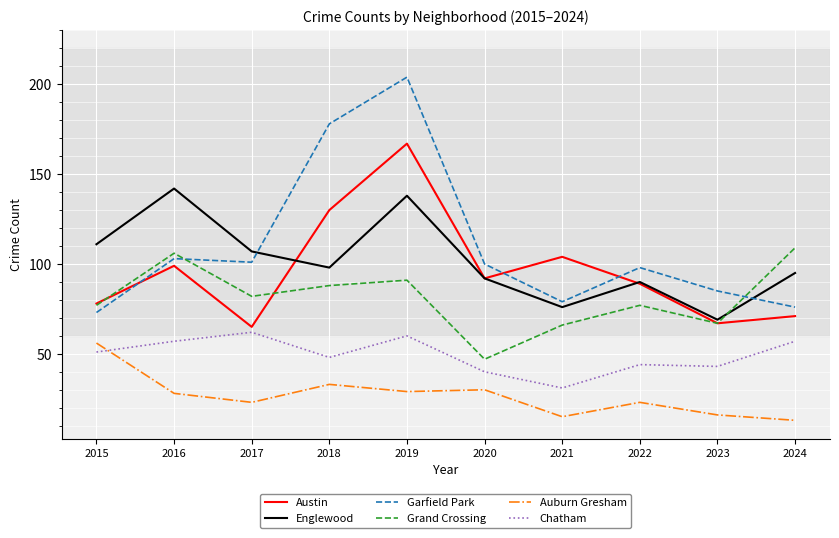

How many interior local peaks does the Englewood series have?

3